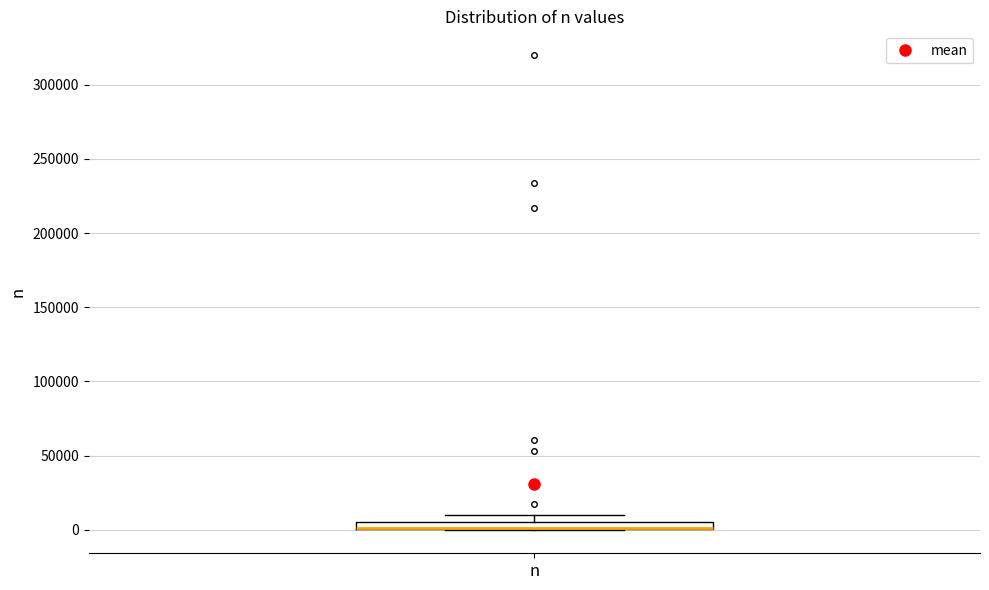

Where is the upper edge of the box for n on the y-axis? The values are not printed on the chart, so give them approximately, as read against the axis.

5000